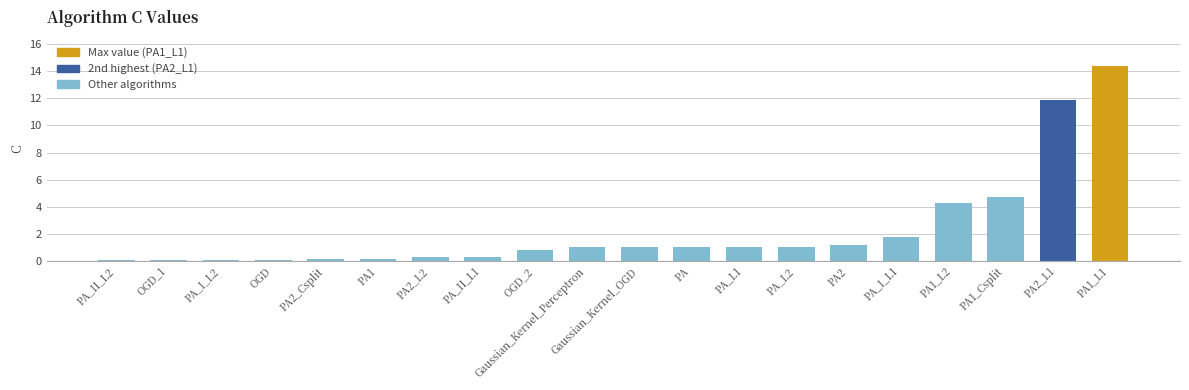

What is the value of the 17th bar from the left?

4.3